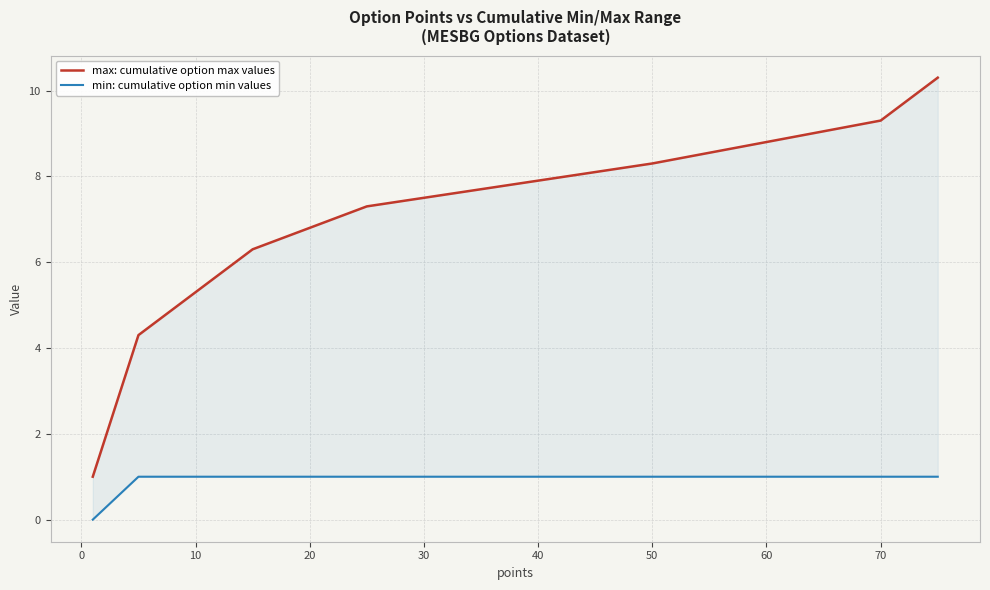

Rank the series by their maximum value, from highest to lowest.

max: cumulative option max values, min: cumulative option min values